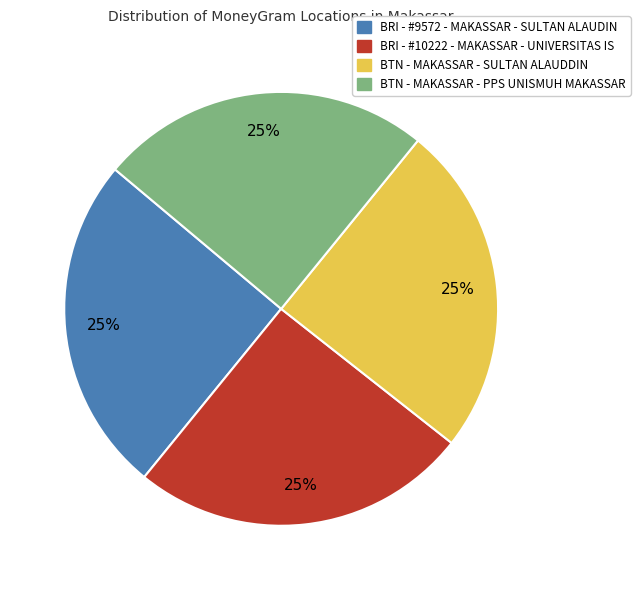

How many segments does this pie chart have?

4